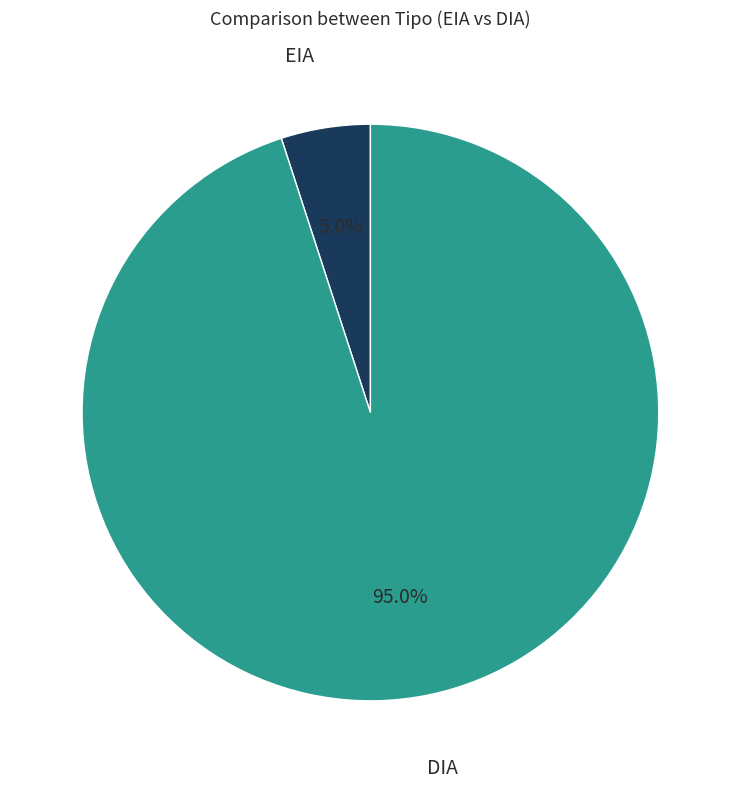

Is there any slice that represents more than half of the pie?

Yes